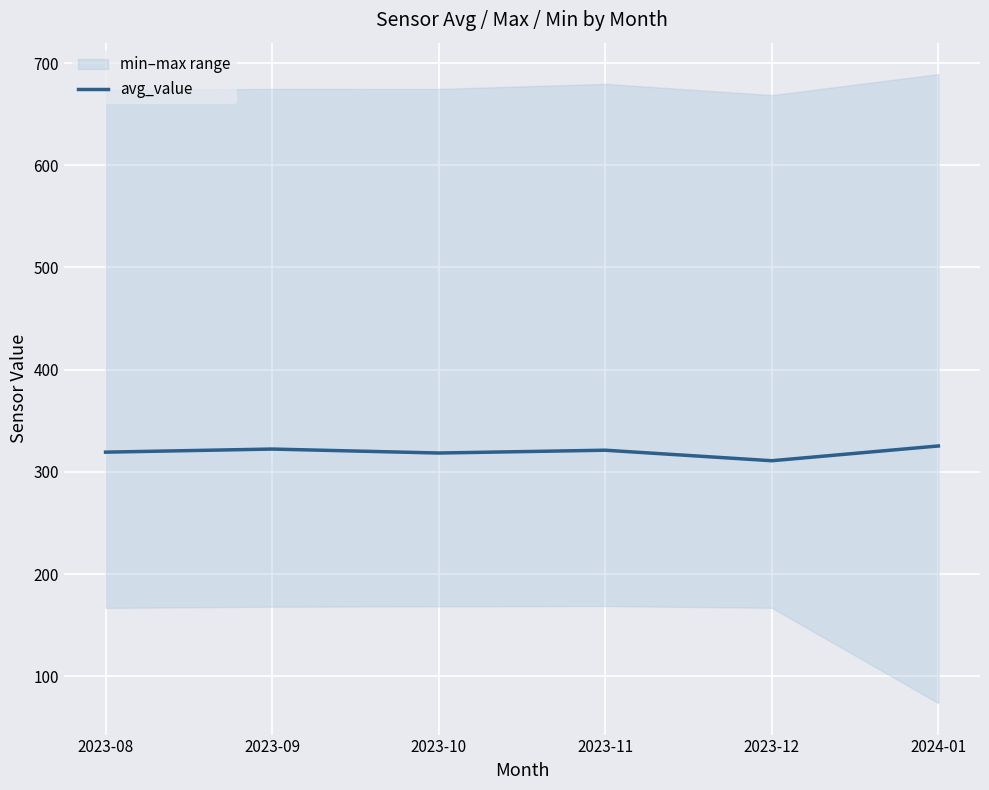

True or false: the data shows 164.5 at 2023-10.

False